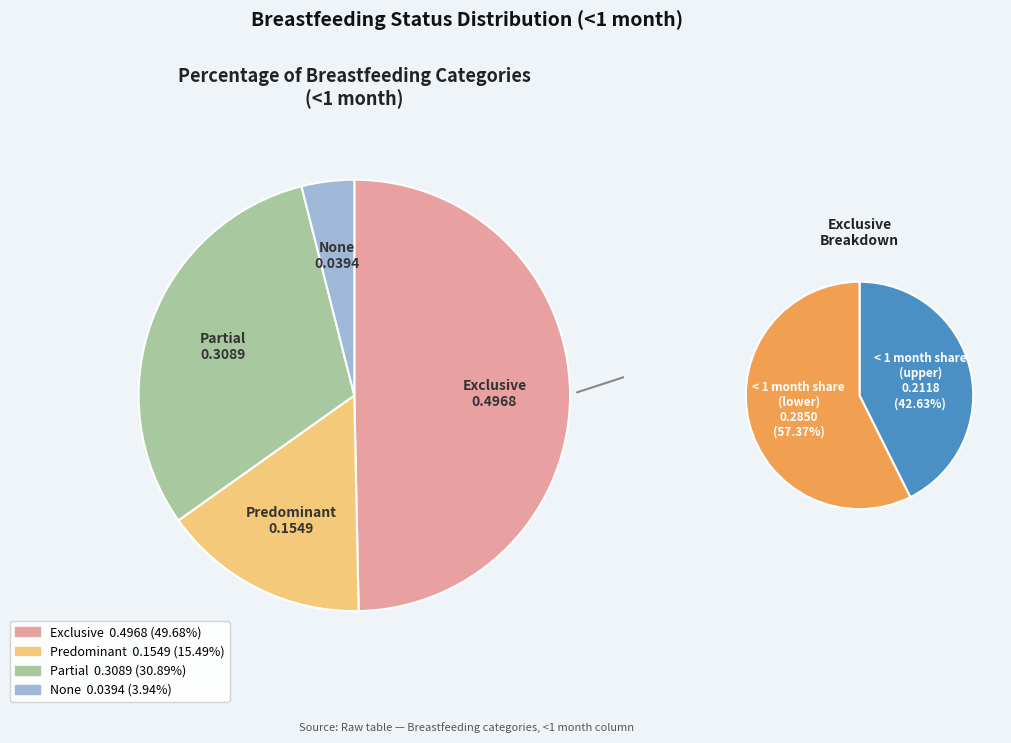

Which category has the smallest portion of the pie?

None